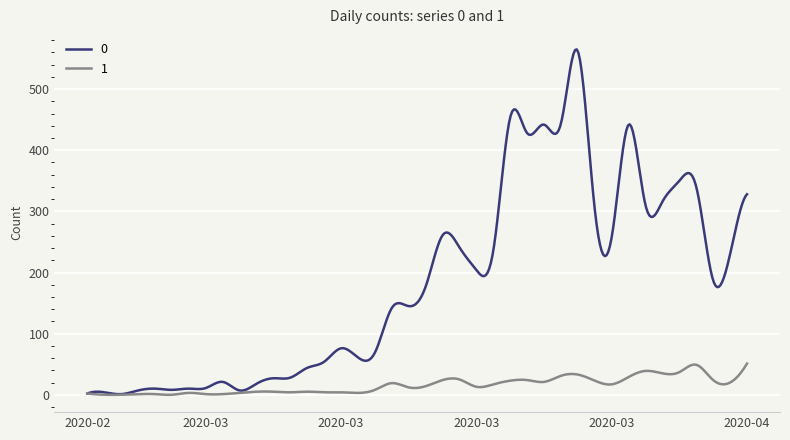

What is the maximum value for 1?

51.0